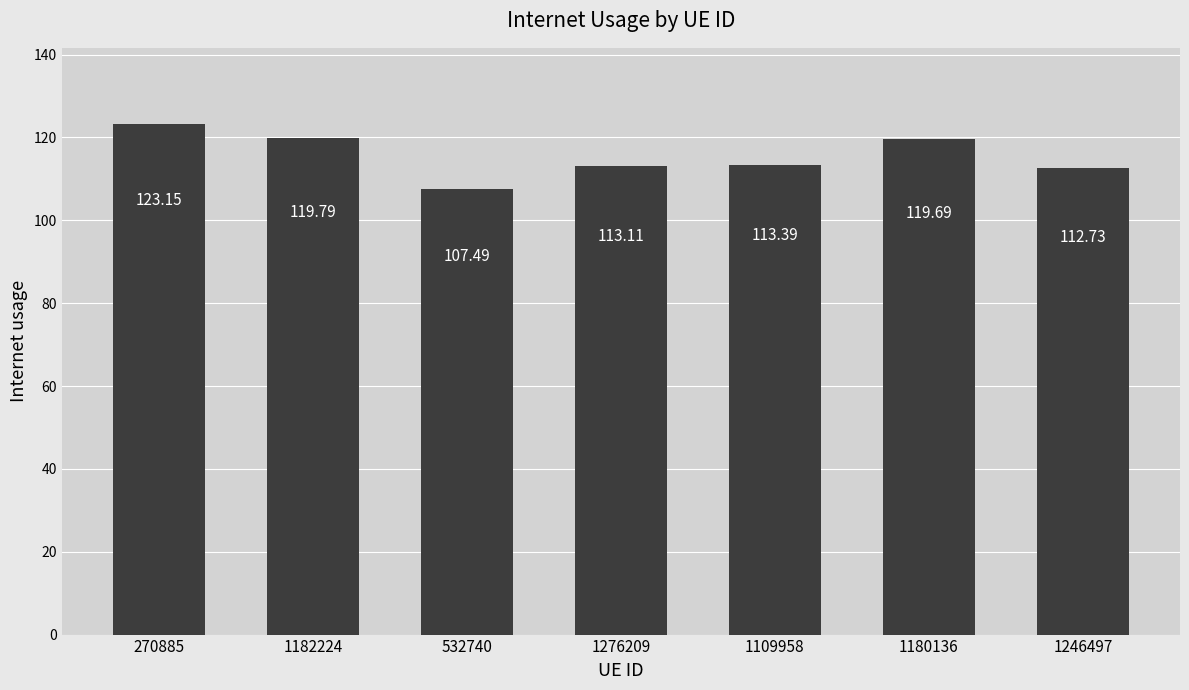

How many bars are there in total?

7